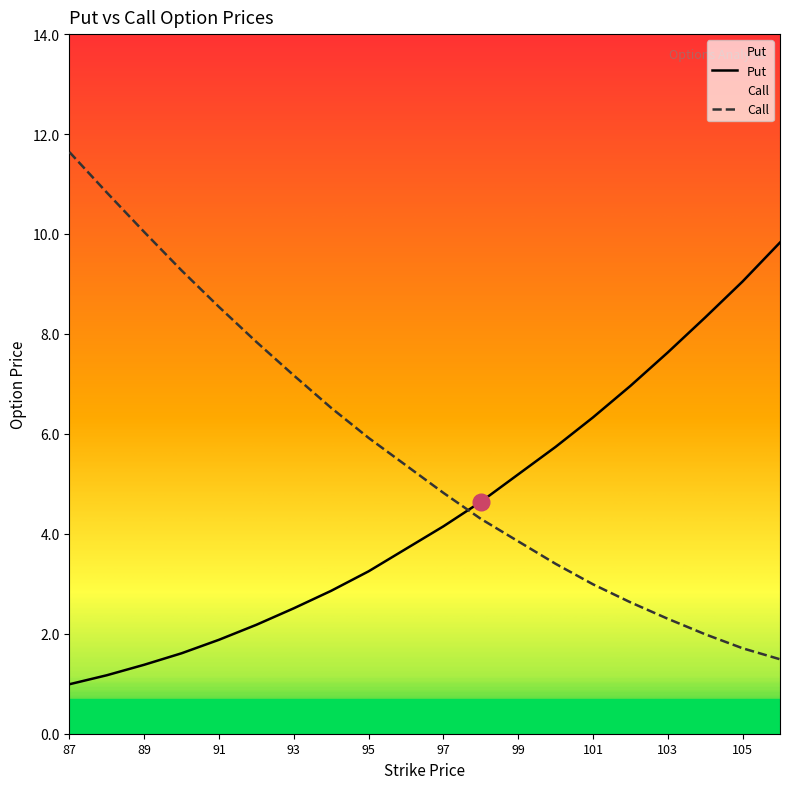

How many data points does each series have?

20